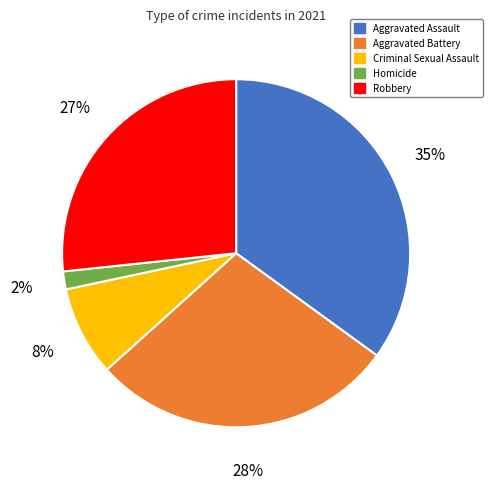

Is Criminal Sexual Assault the majority of the pie?

No